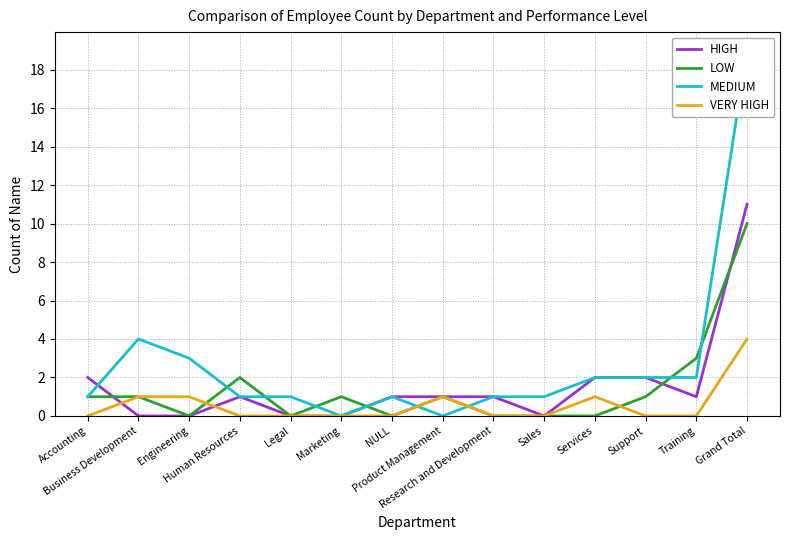

Is this an area chart (filled region under the line)?

No